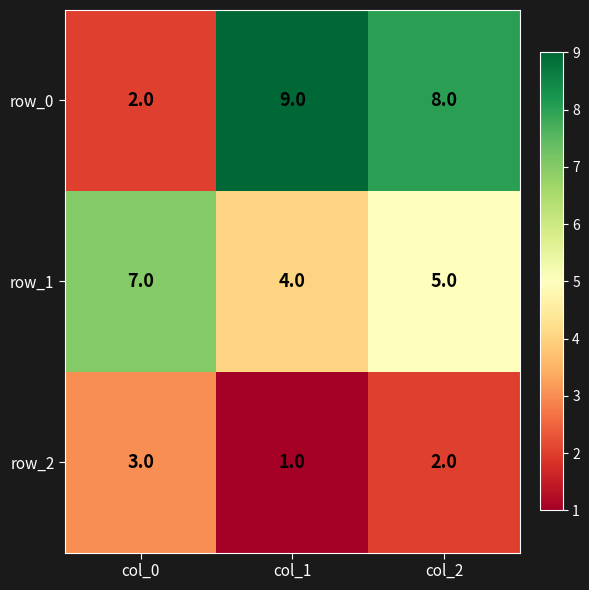

What is the total value across all series at col_2?

15